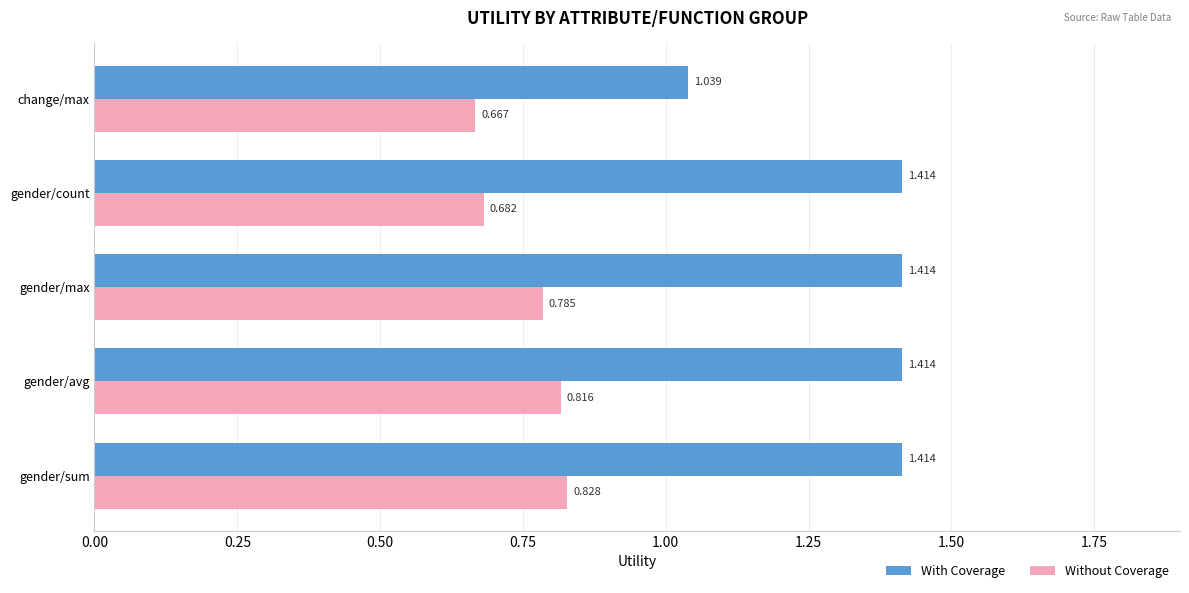

Between gender/max and gender/count, which series saw the biggest shift?

Without Coverage